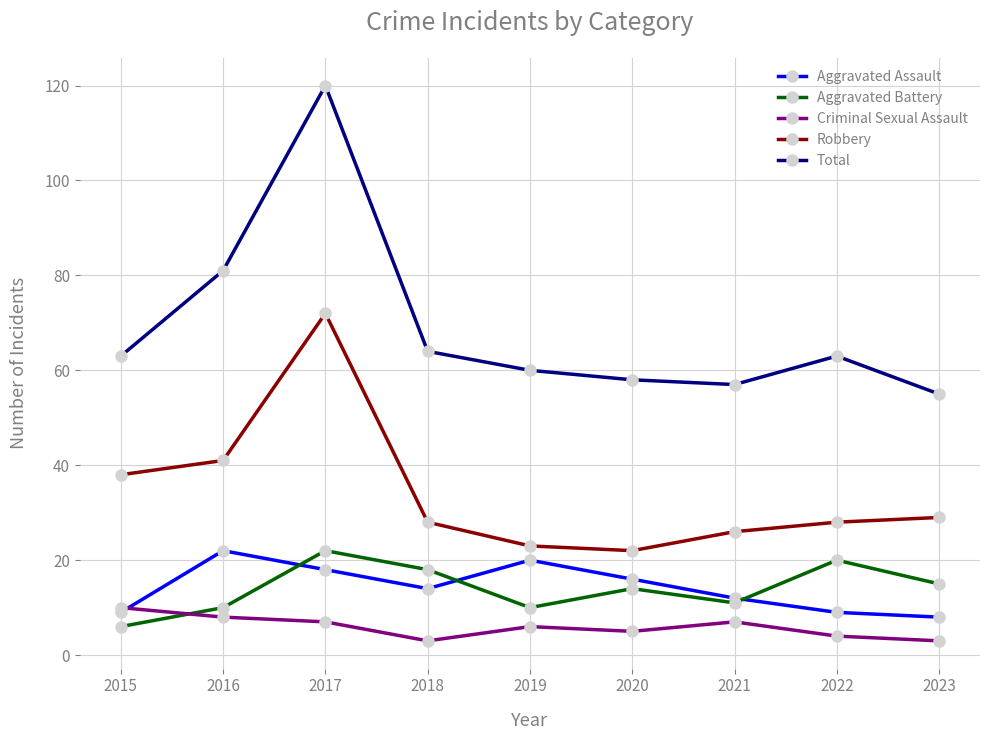

What is the value of the Robbery point at the 9th from the left?

29